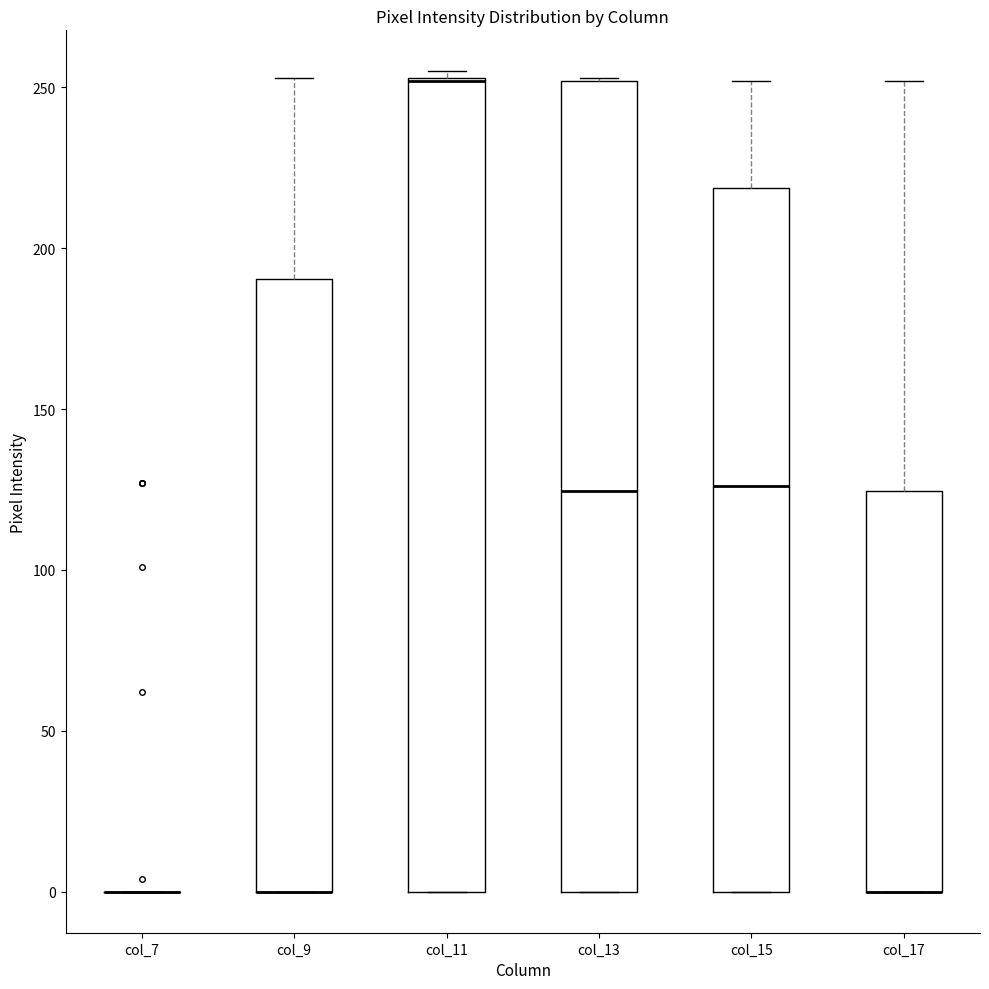

Where is the upper edge of the box for col_17 on the y-axis? The values are not printed on the chart, so give them approximately, as read against the axis.

125